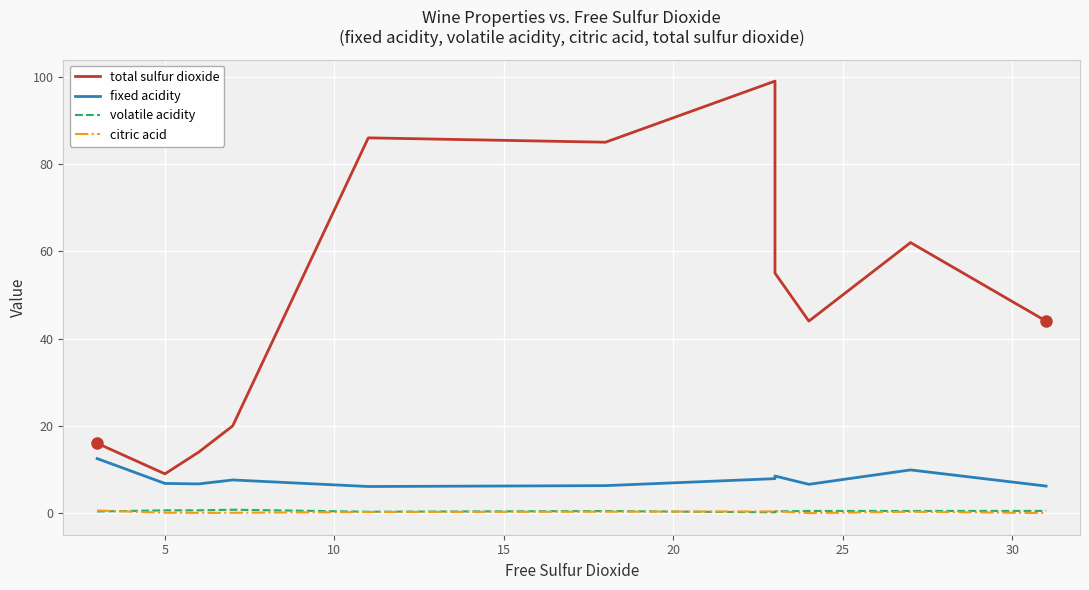

Is it true that fixed acidity equals 10.8 at 25?

False